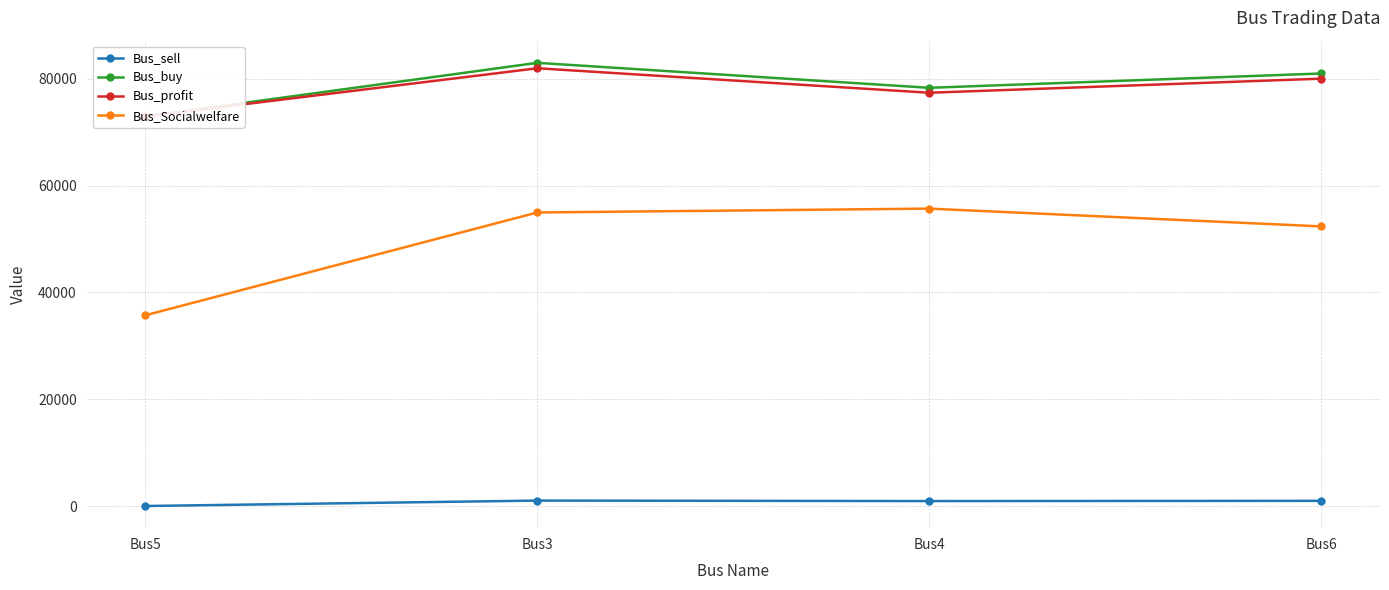

Is it true that Bus_sell equals 213.8 at Bus6?

False